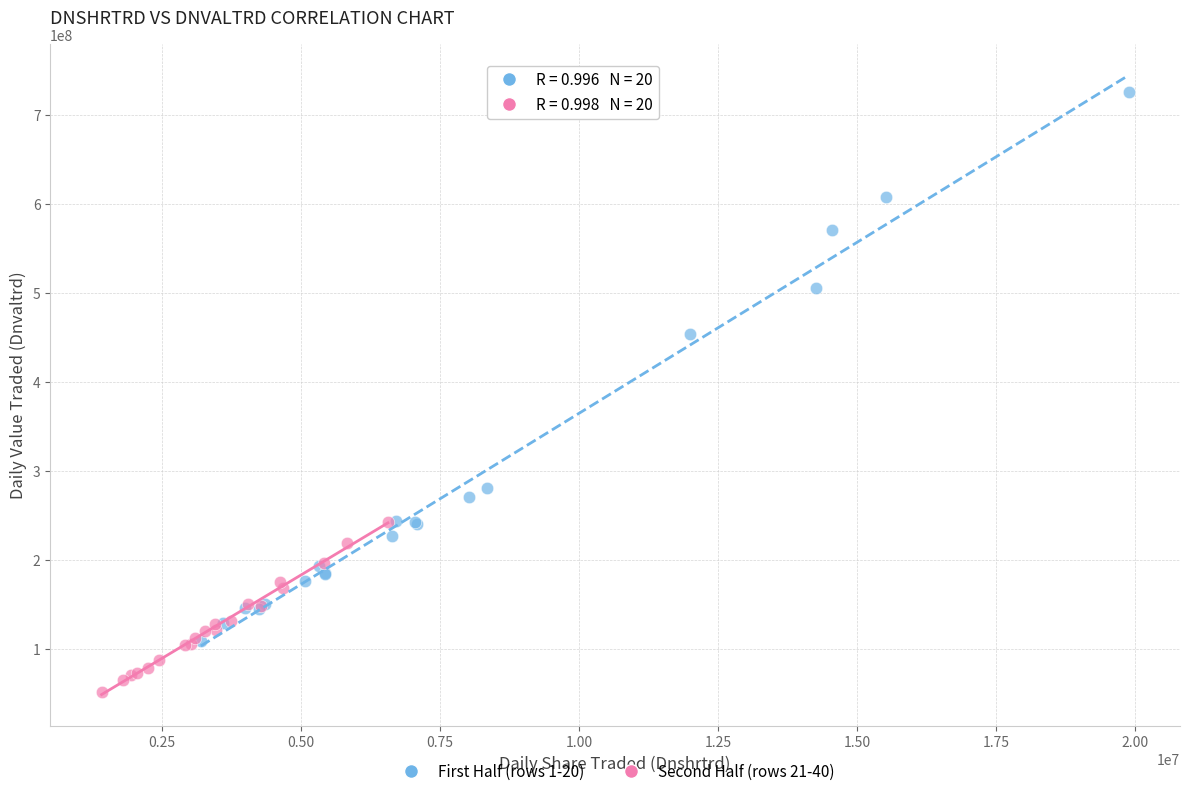

What are all the series names shown in the legend?

First Half (rows 1-20), Second Half (rows 21-40)